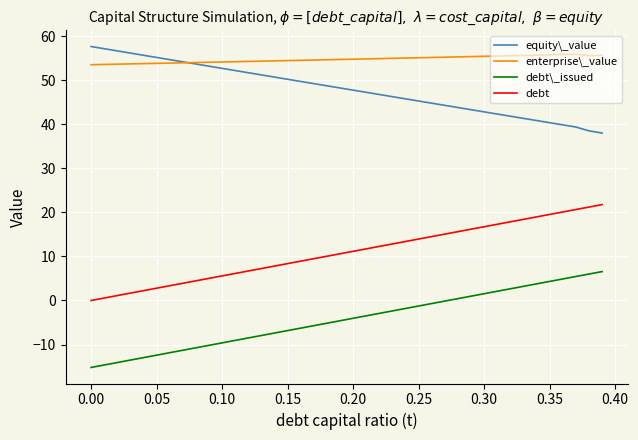

True or false: equity\_value and debt\_issued intersect in this chart.

False